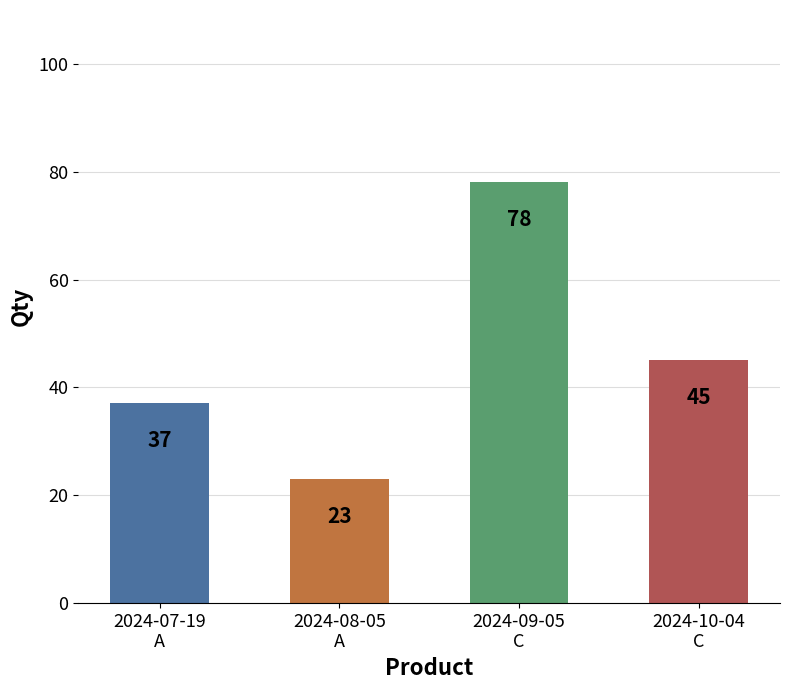

Which has a higher value, 2024-09-05
C or 2024-10-04
C?

2024-09-05
C